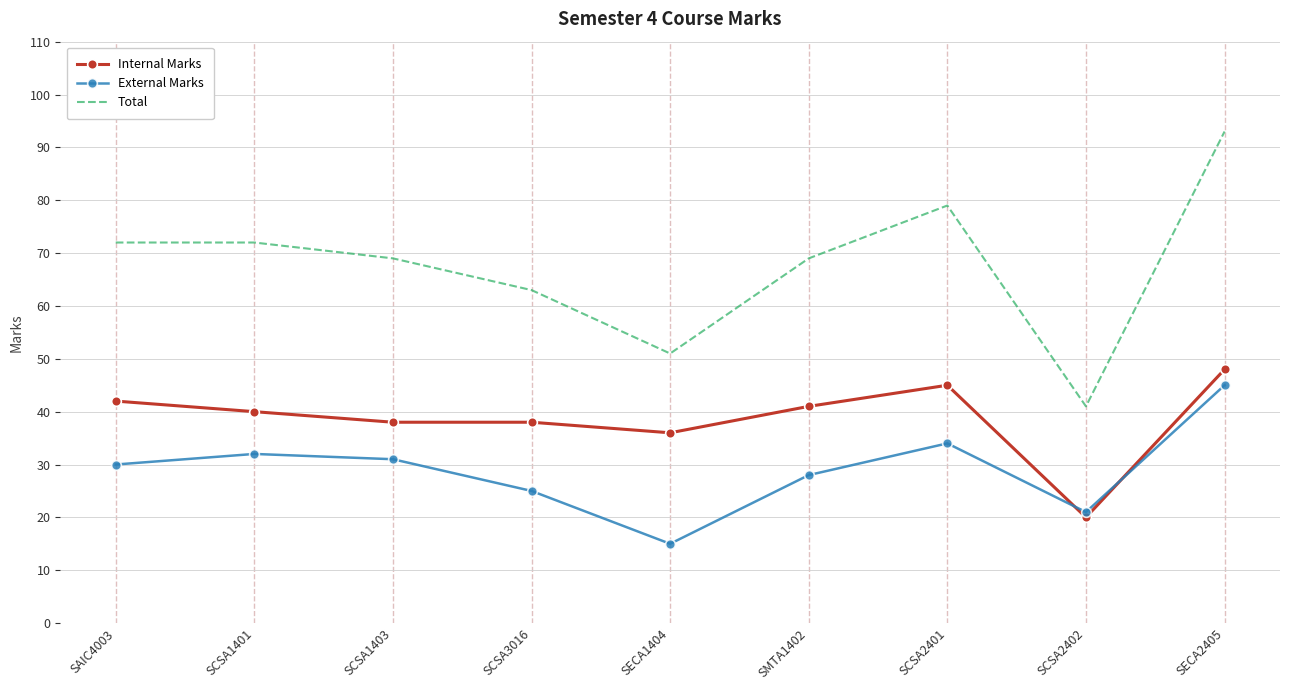

What is the difference between the maximum and second lowest values in the External Marks series?

24